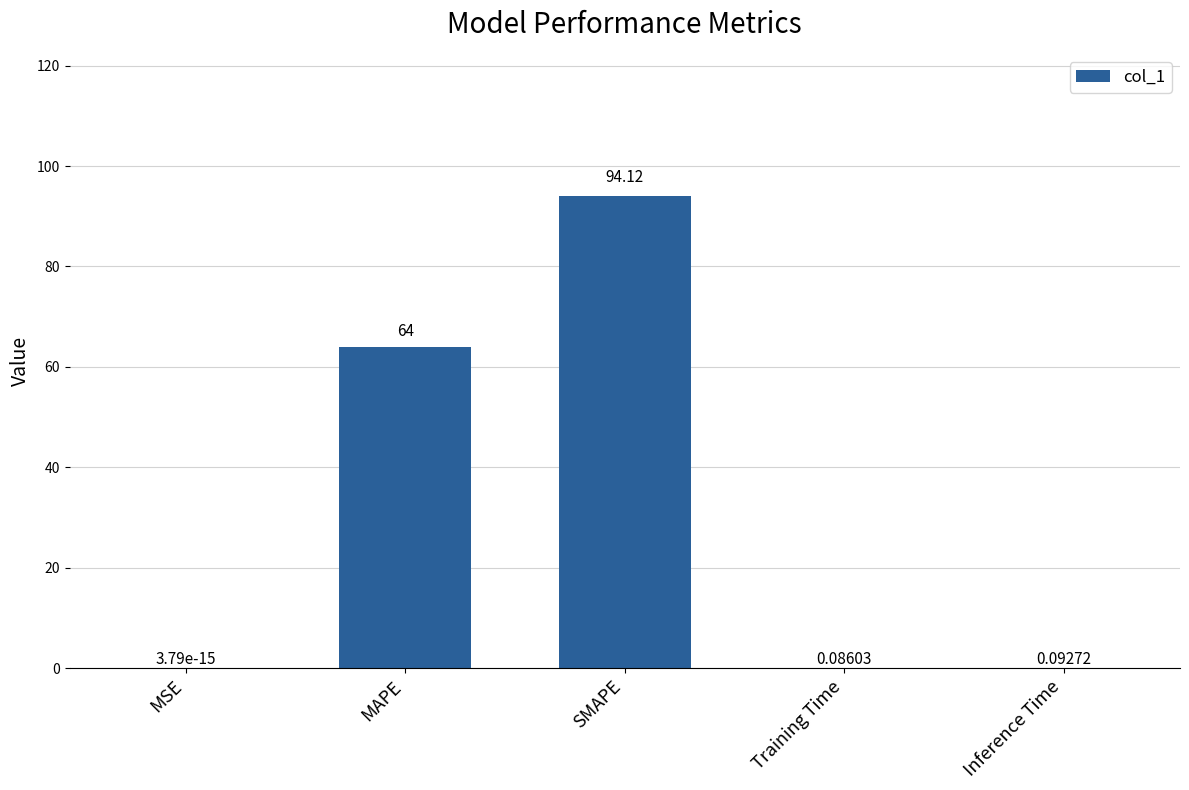

How many categories are shown in the chart?

5